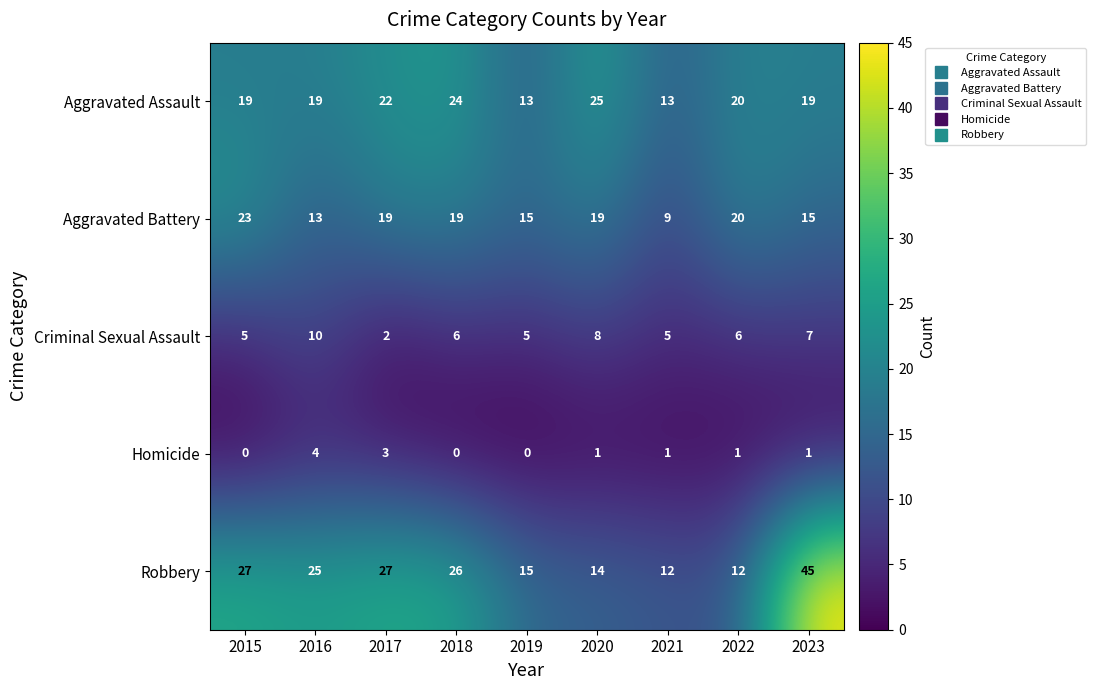

What is the spread (max minus min) of values at 2017?

25